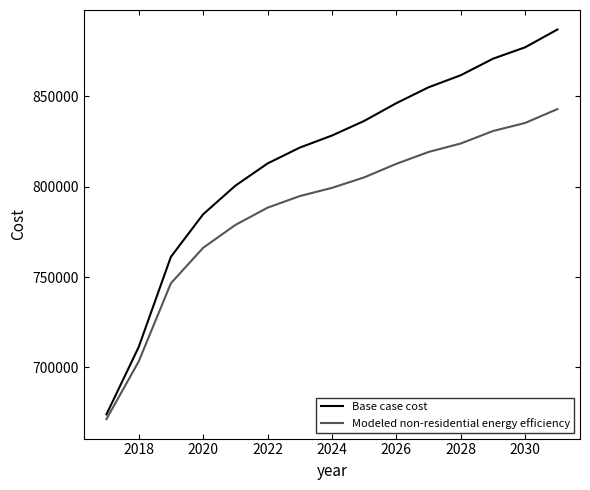

Does the chart display data point markers on the line(s)?

No